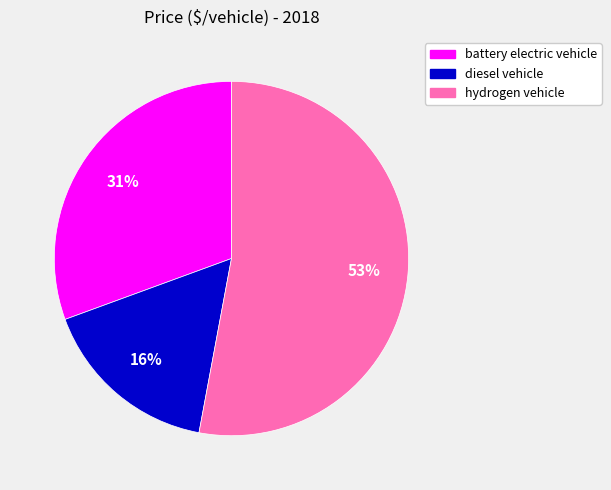

To the nearest percent, what percentage of the pie is diesel vehicle?

16%